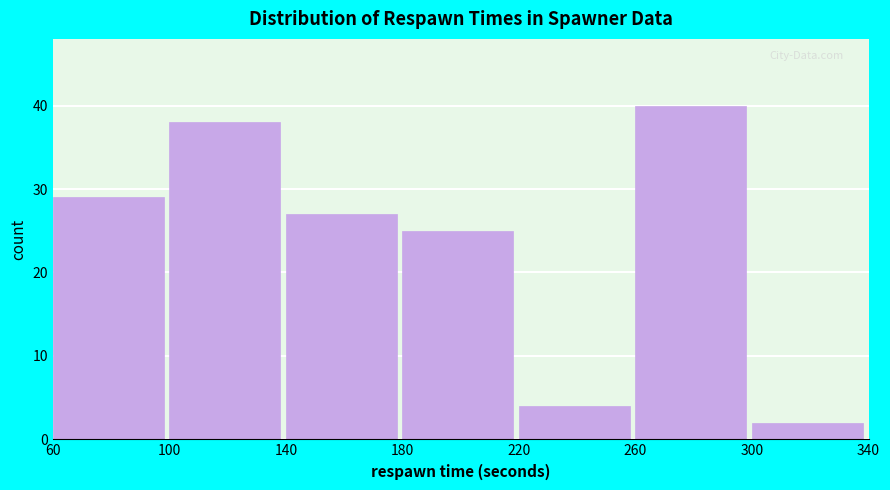

Over which range of the x-axis is the bar tallest?

260 to 300